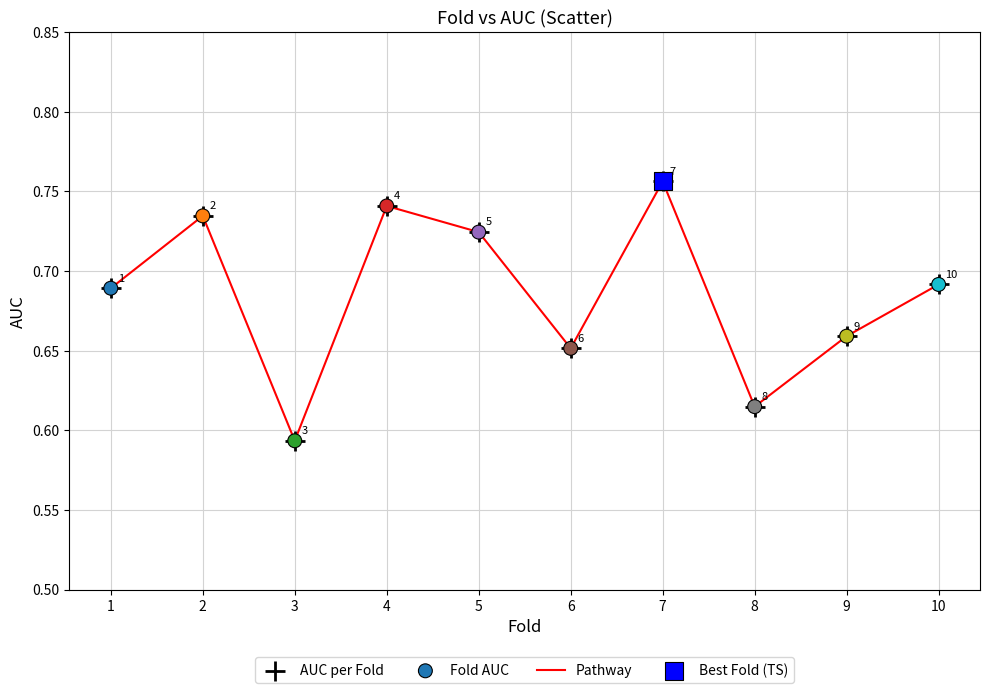

At which label is the value closest to 0?

3